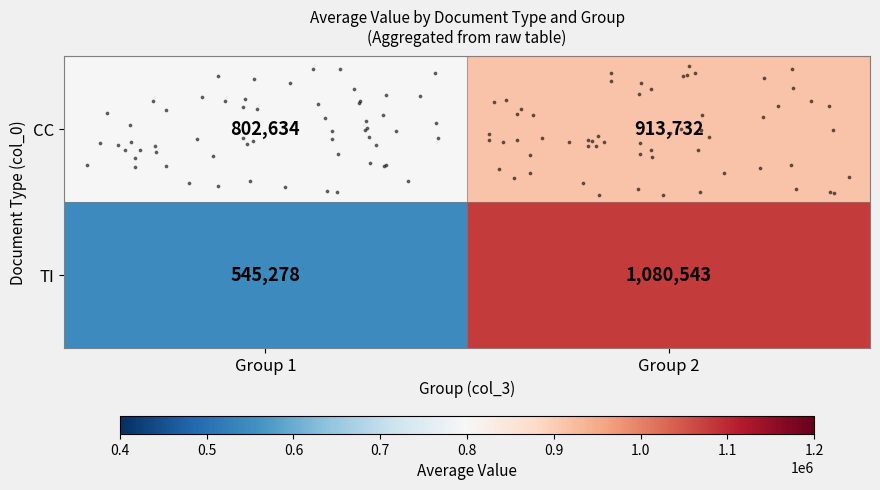

What is the approximate value of CC at Group 1, to the nearest 10?

802630